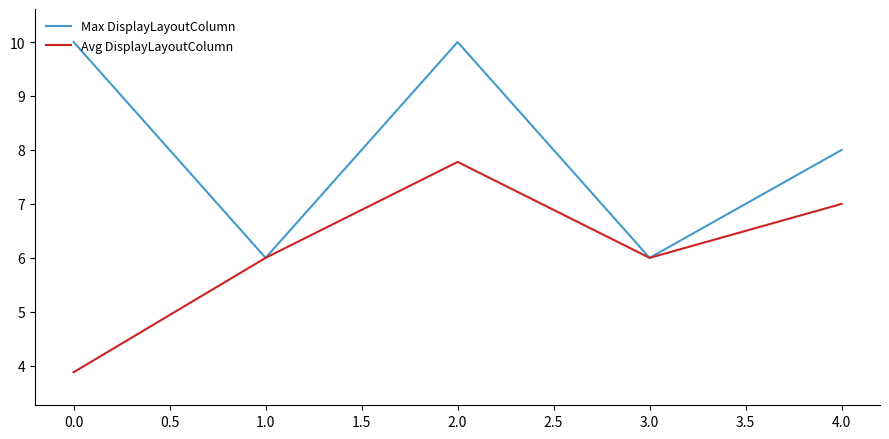

At which category is the sum across all series the highest?

2.0